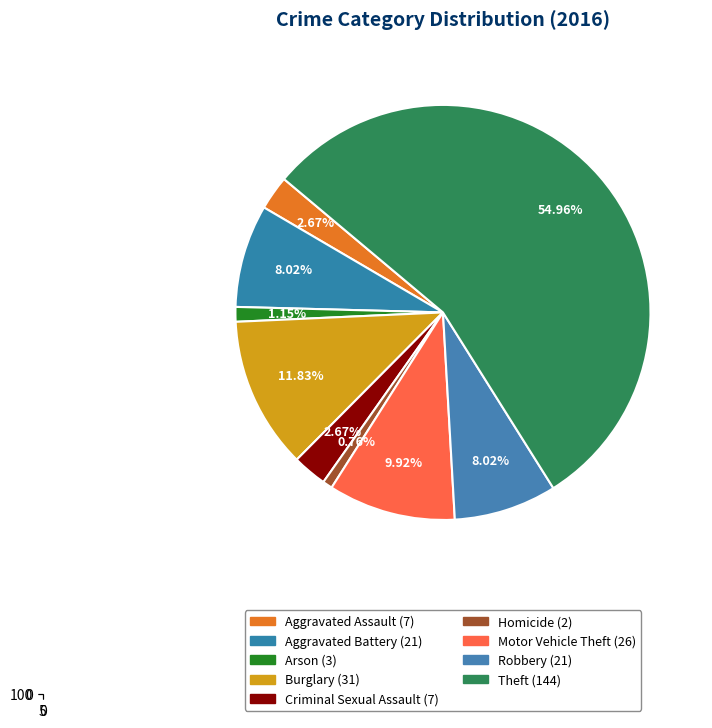

To the nearest percent, what is the combined percentage of Criminal Sexual Assault and Homicide?

3%